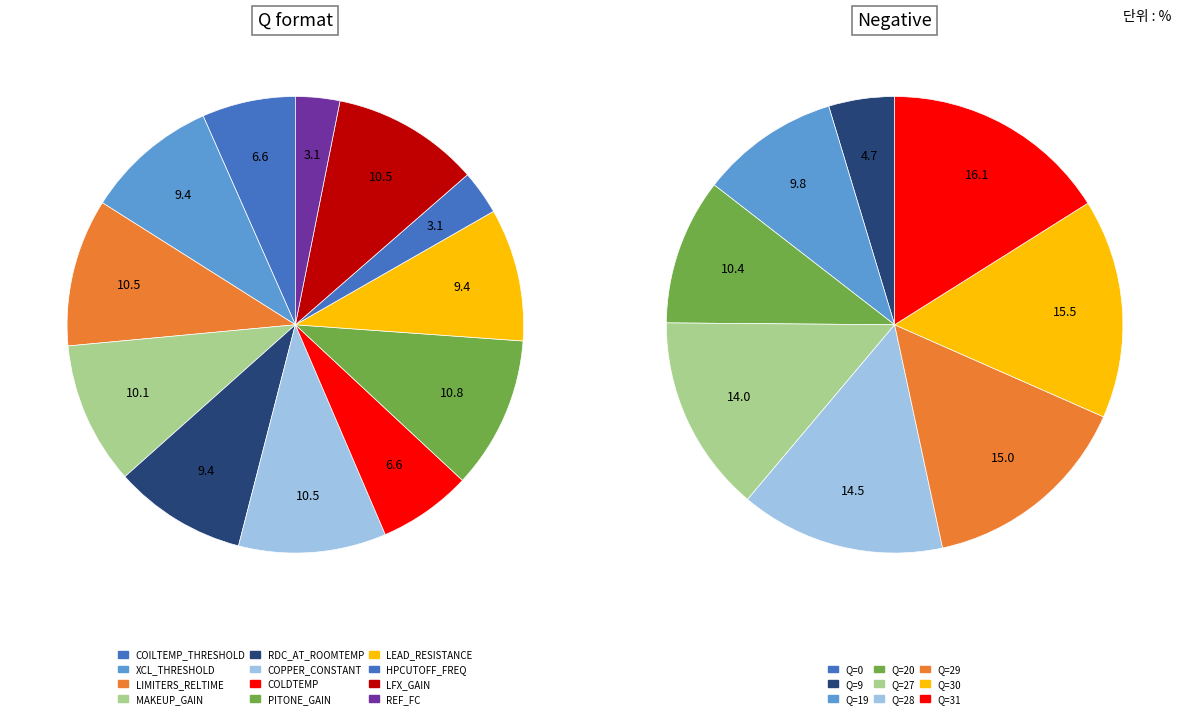

Which has a higher value, COPPER_CONSTANT or REF_FC?

COPPER_CONSTANT